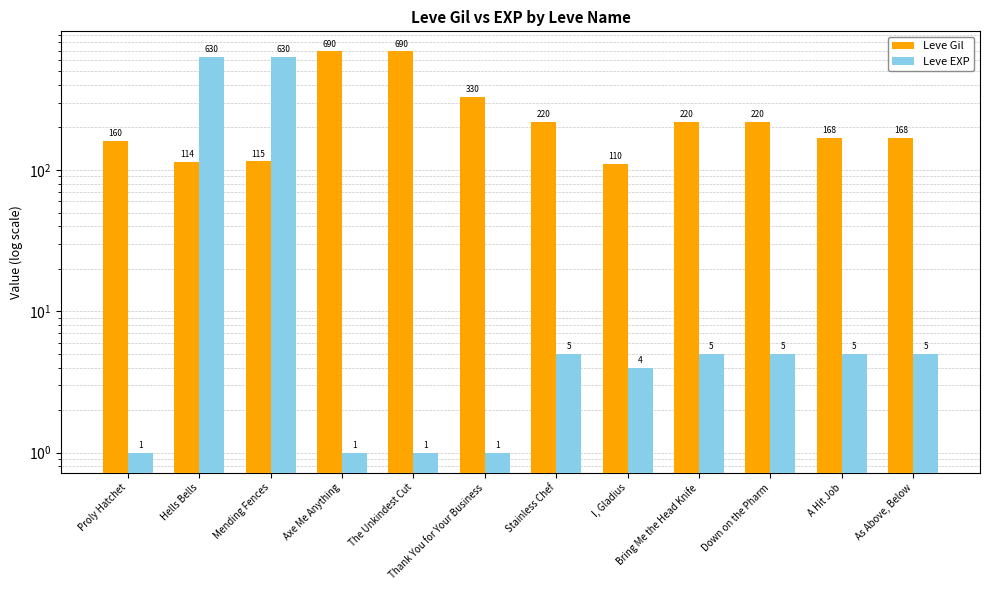

Reading left to right, extract all data points from this chart.

Leve Gil: 160	114	115	690	690	330	220	110	220	220	168	168
Leve EXP: 1	630	630	1	1	1	5	4	5	5	5	5